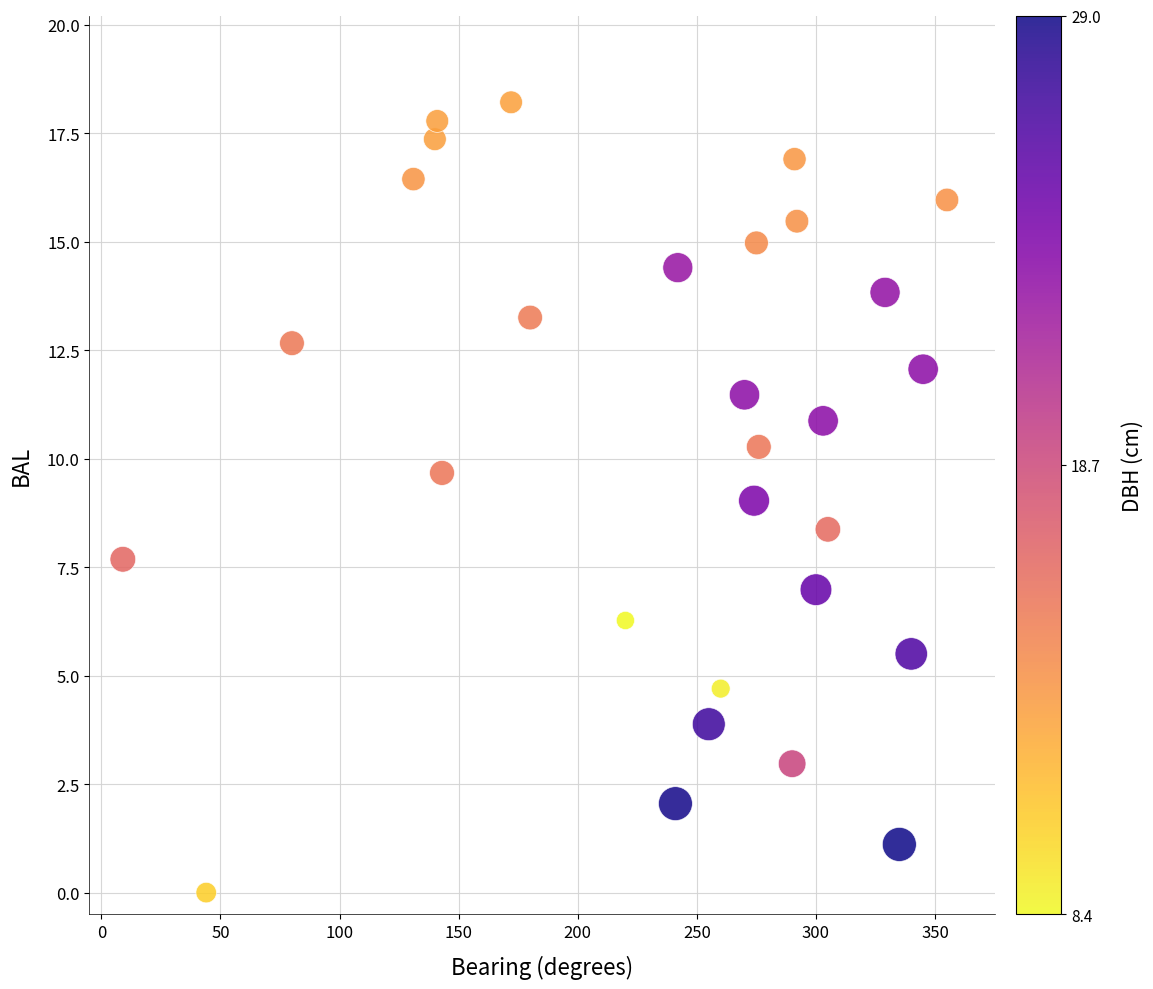

What is the range of Y values (max minus min)?

18.2